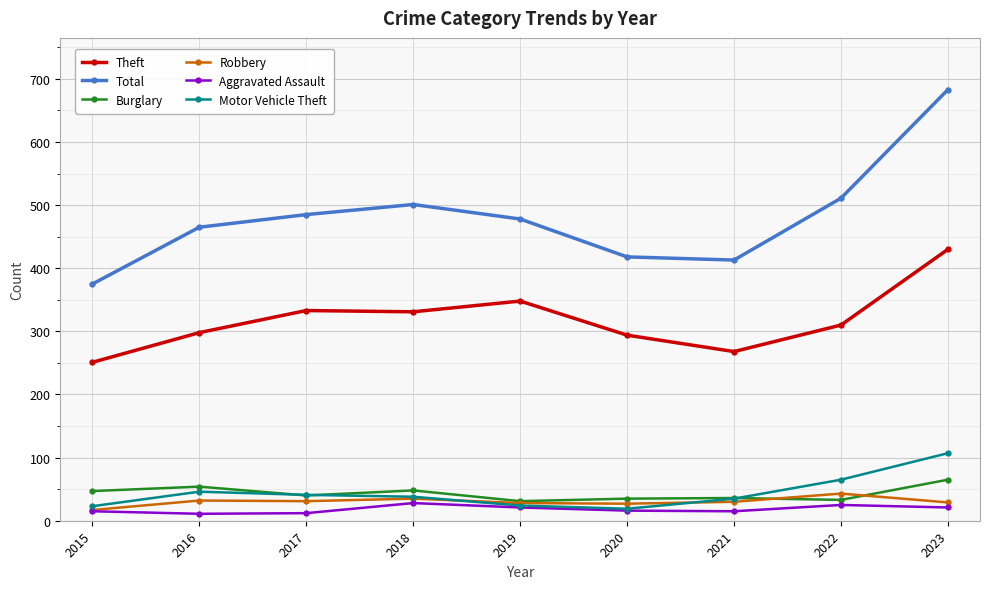

Which series has the largest total across all categories?

Total